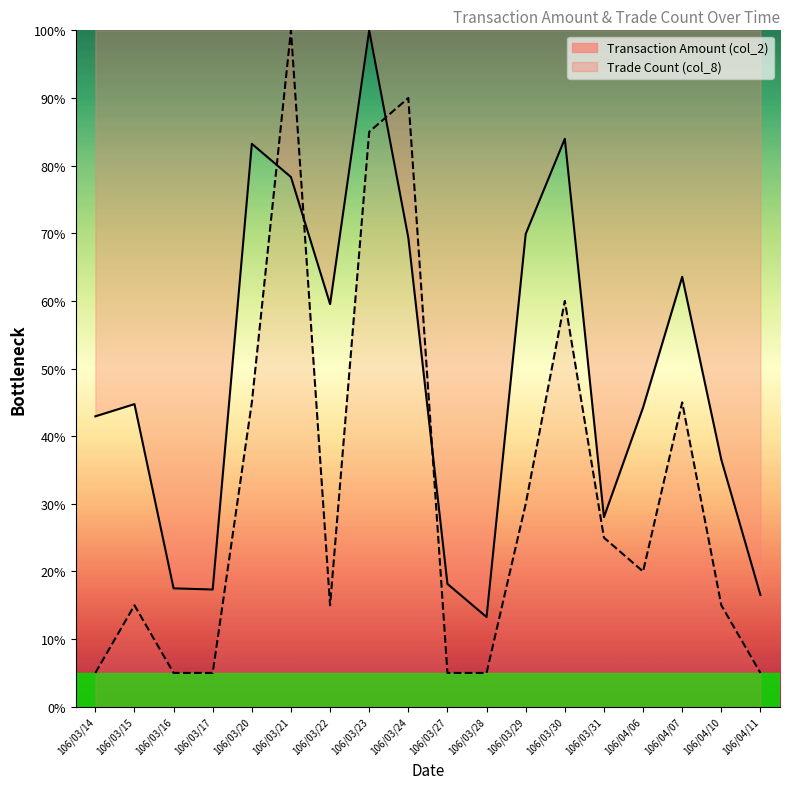

What position from the left is 106/03/29?

12